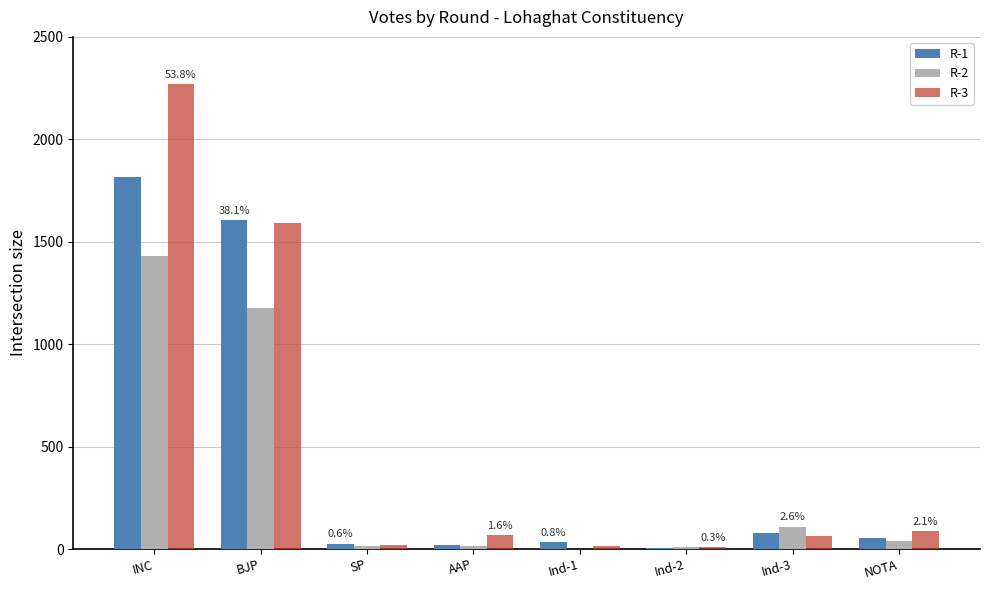

How many groups of bars are there?

8